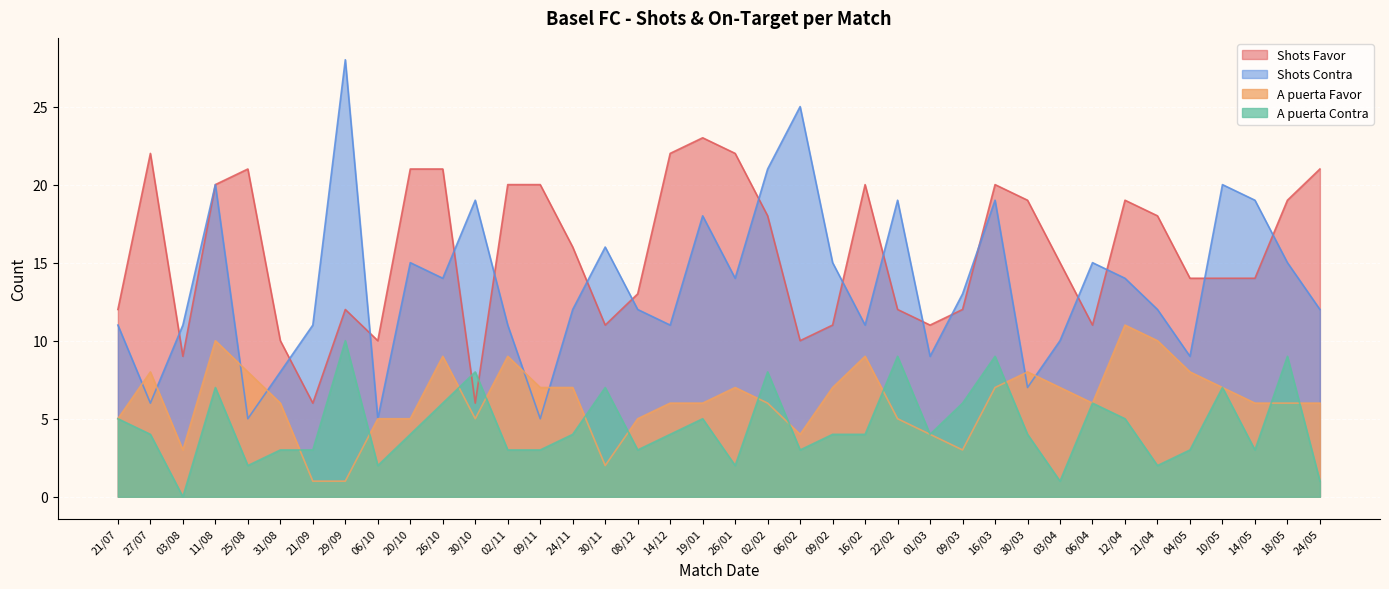

How many values in A puerta Contra are above zero?

37